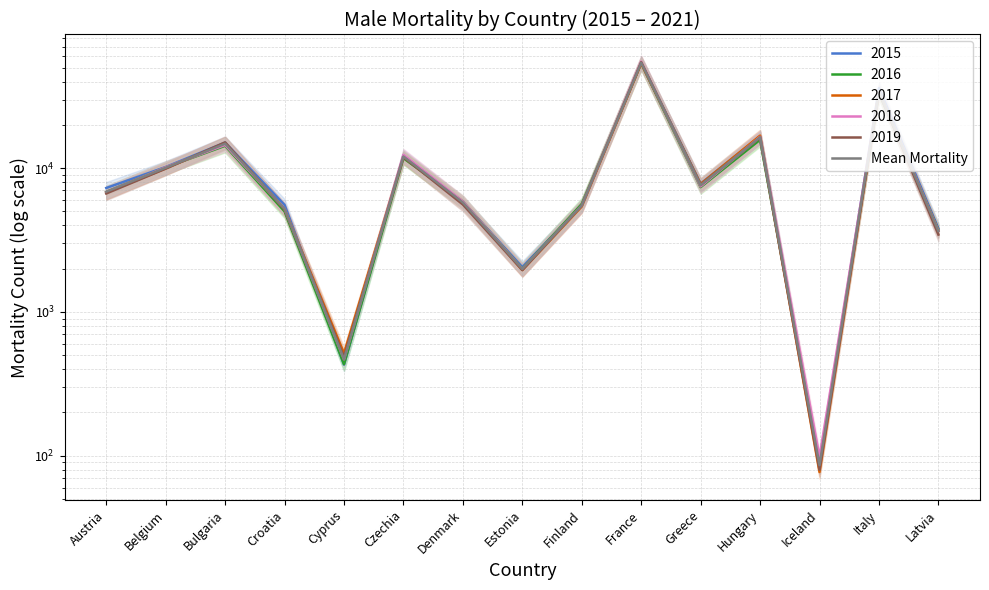

Where is the data nearest to the value 27101?

Italy